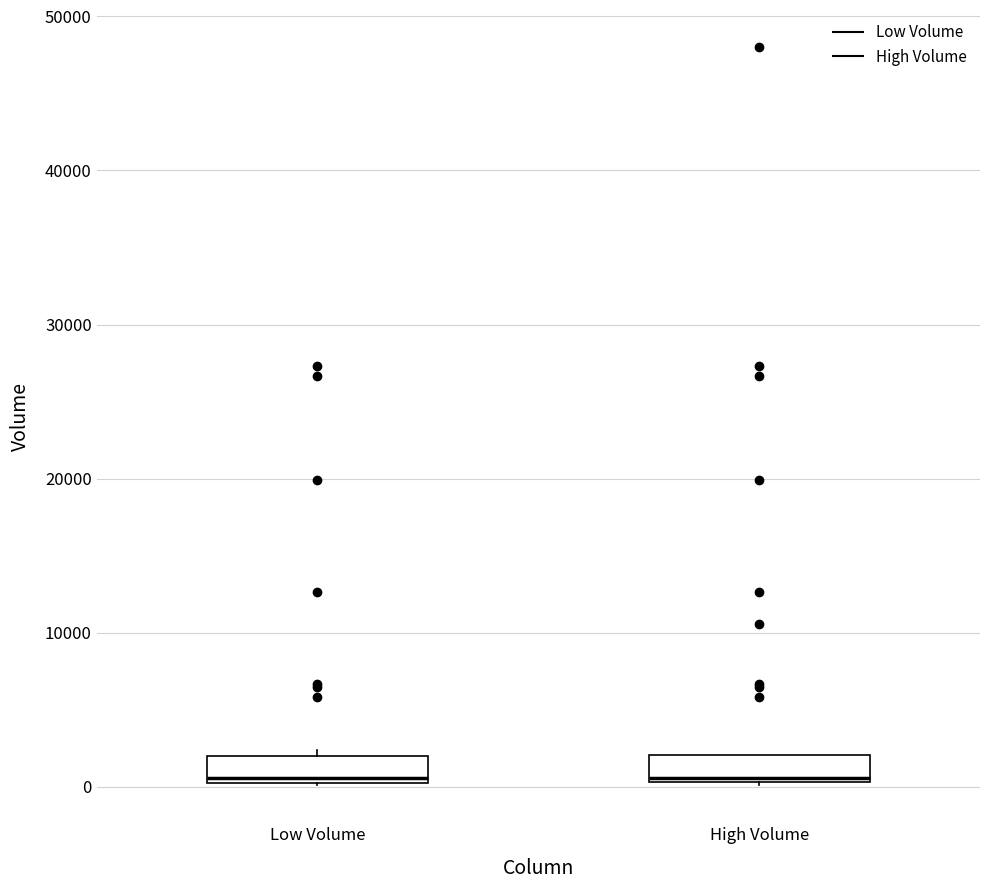

Reading left to right, read every box against the y-axis: the position of its median line, the range the box covers, and the ends of its whiskers. The values are not printed on the chart, so give them approximately, as read against the axis.

Low Volume: median 1000, box 0 to 2000, whiskers 0 to 2000 (just above the box's upper edge)
High Volume: median 1000, box 0 to 2000, whiskers 0 to 2000